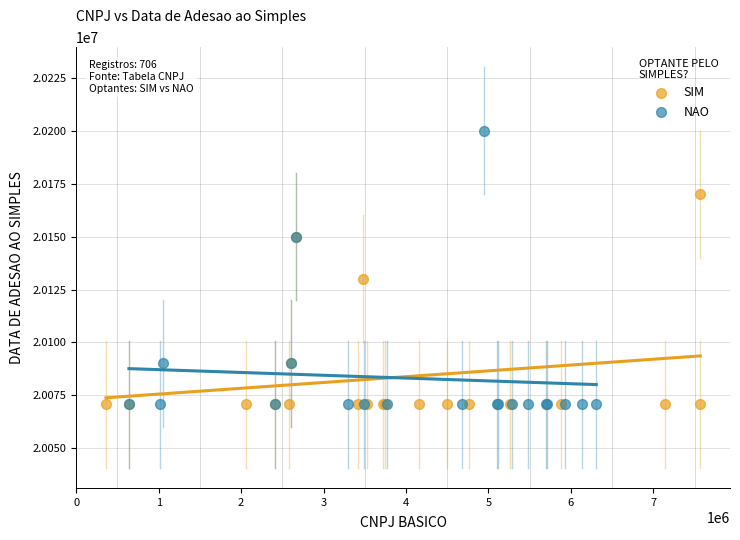

Which series has the widest spread of Y values?

NAO